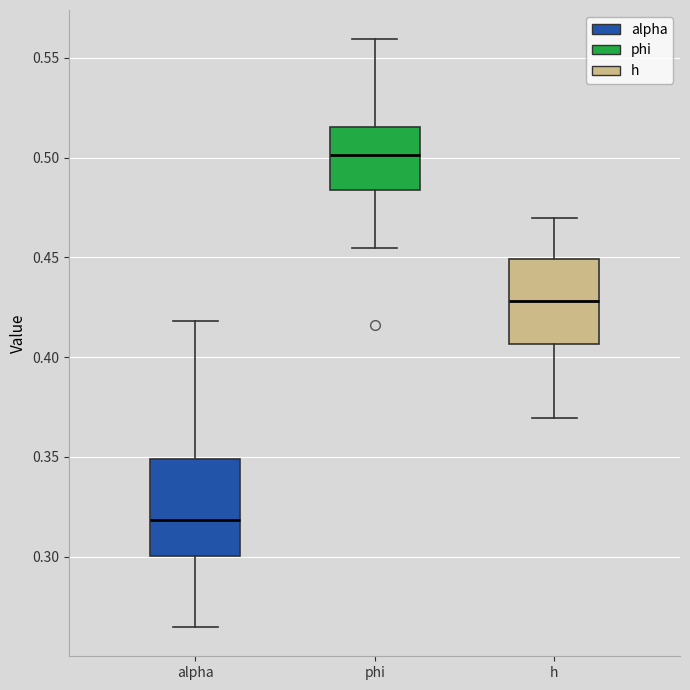

Reading left to right, read every box against the y-axis: the position of its median line, the range the box covers, and the ends of its whiskers. The values are not printed on the chart, so give them approximately, as read against the axis.

alpha: median 0.320, box 0.300 to 0.350, whiskers 0.265 to 0.420
phi: median 0.500, box 0.485 to 0.515, whiskers 0.455 to 0.560
h: median 0.430, box 0.405 to 0.450, whiskers 0.370 to 0.470